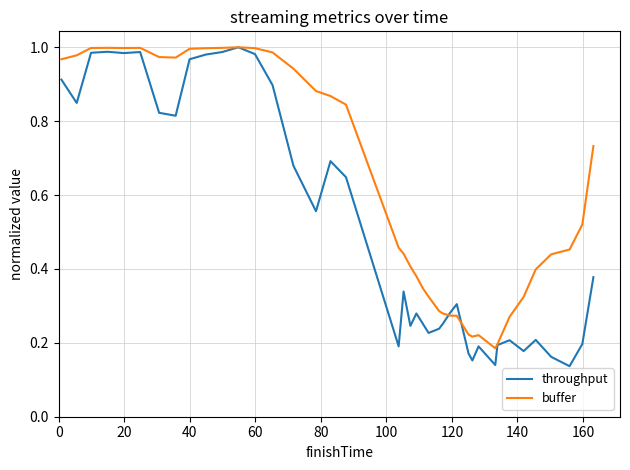

Which series has the largest total across all categories?

buffer